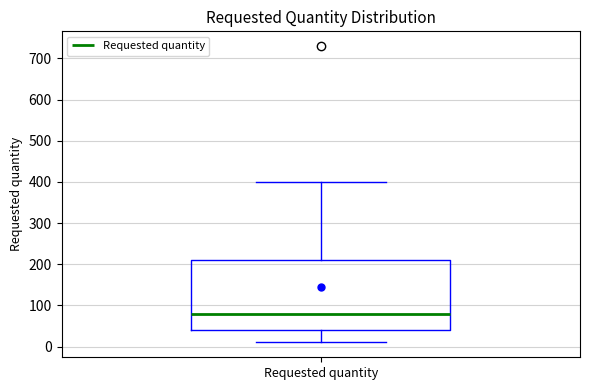

Read this box plot against the y-axis: the position of the median line, the range covered by the box, and the ends of both whiskers. The values are not printed on the chart, so give them approximately, as read against the axis.

median 80, box 40 to 210, whiskers 10 to 400